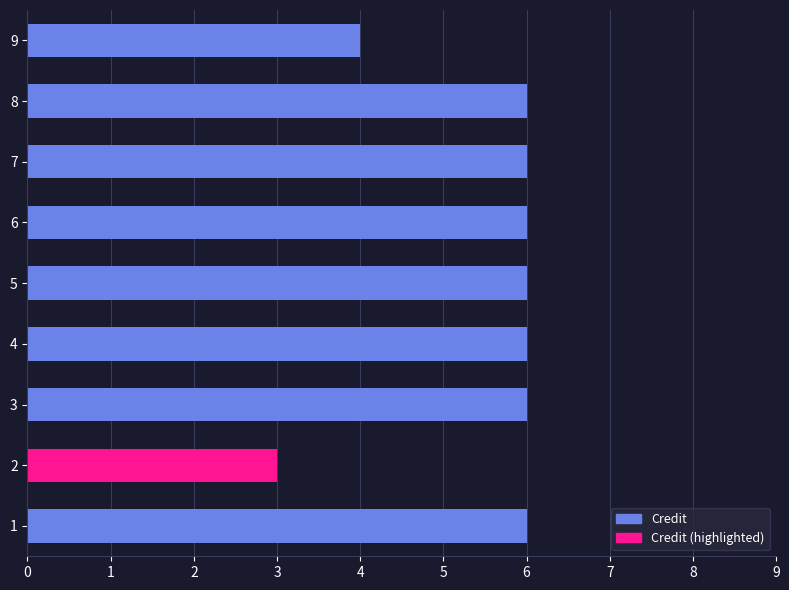

Reading bottom to top, list all the values displayed in this chart.

6	3	6	6	6	6	6	6	4